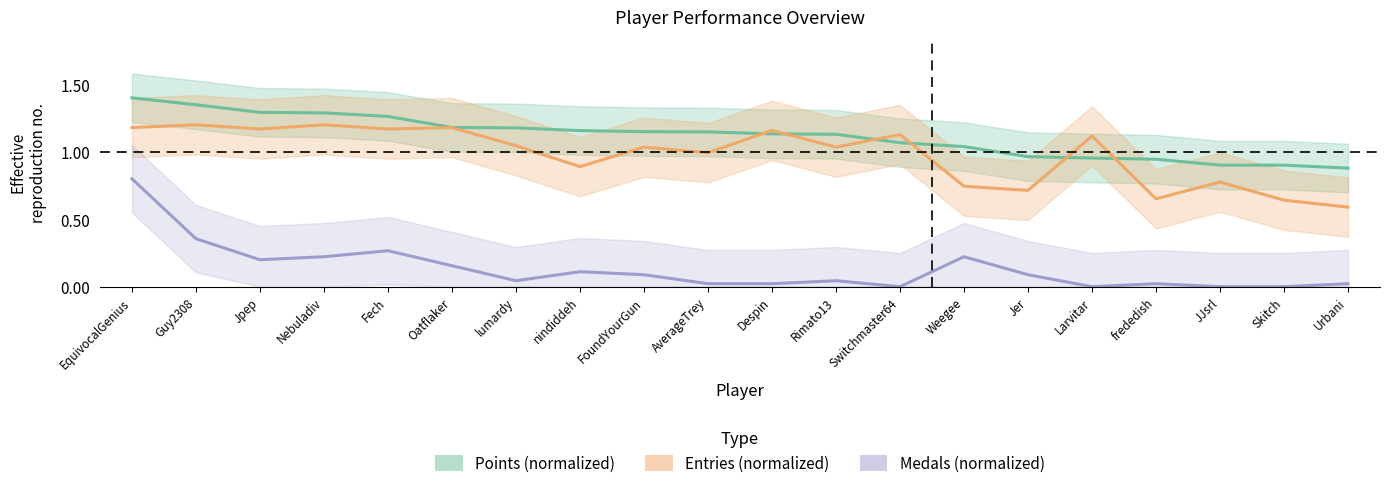

What position from the right is Larvitar?

5